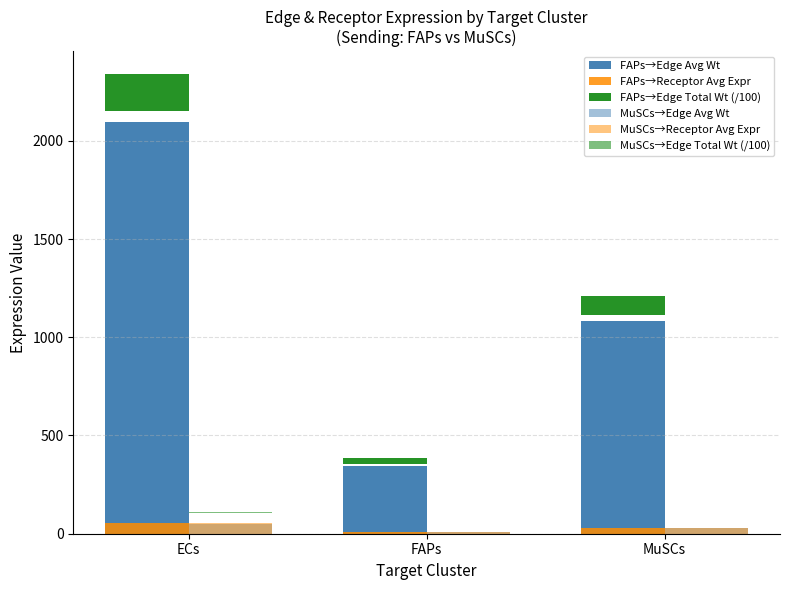

List the labels in order of MuSCs→Edge Avg Wt value, largest first.

ECs, MuSCs, FAPs